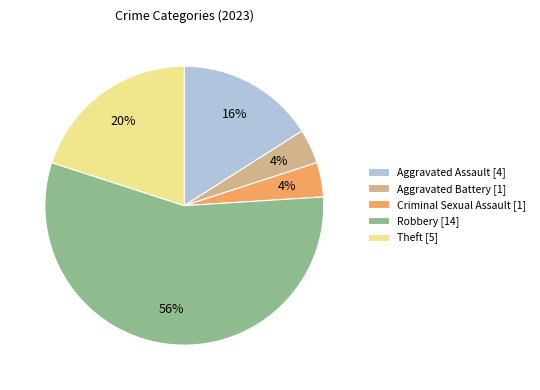

Which slice represents more than half of the pie?

Robbery